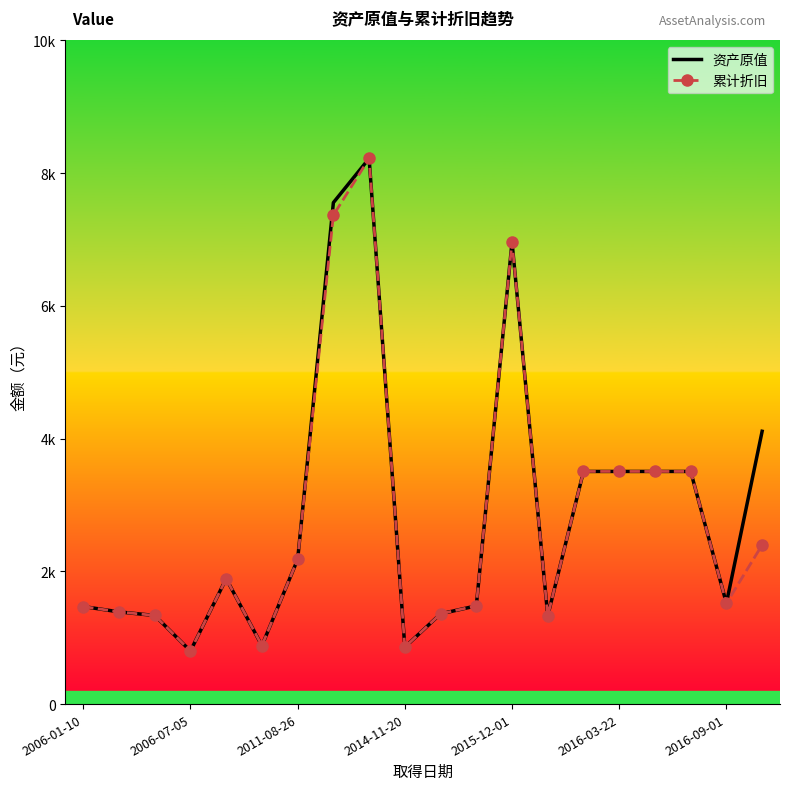

What are all the series names shown in the legend?

资产原值, 累计折旧